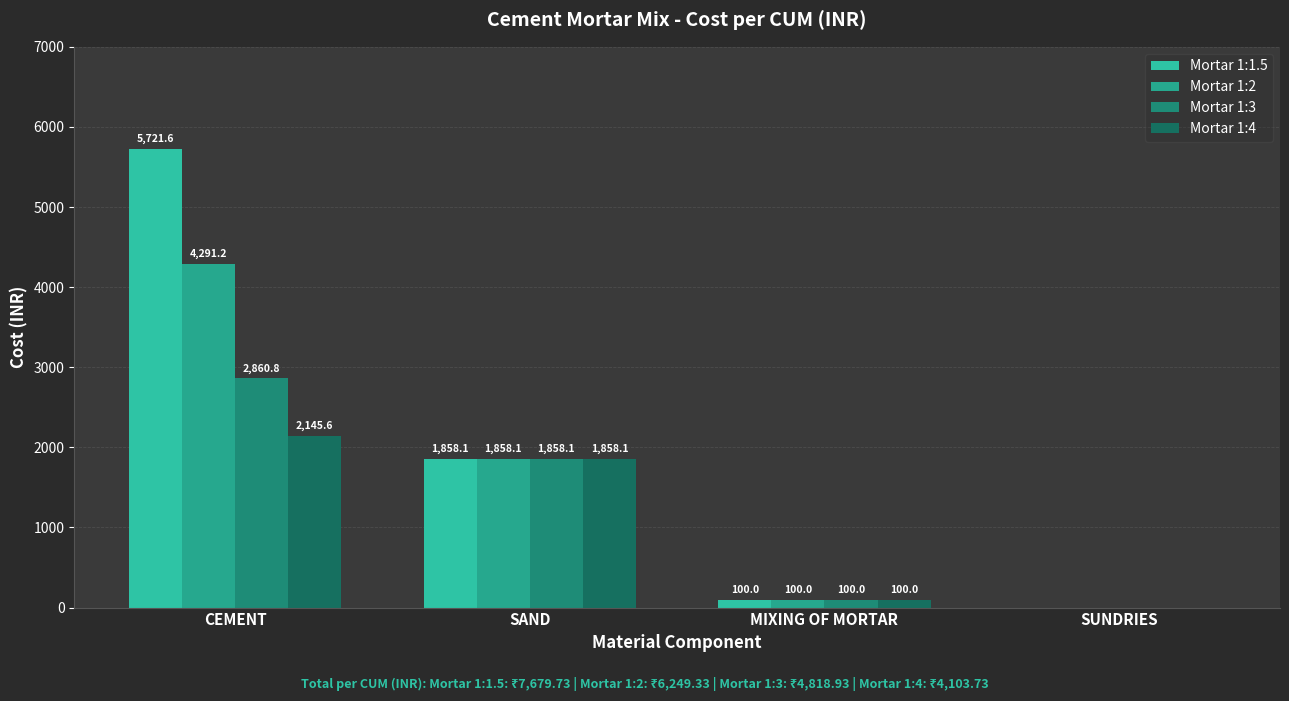

How many values in Mortar 1:4 are above zero?

3